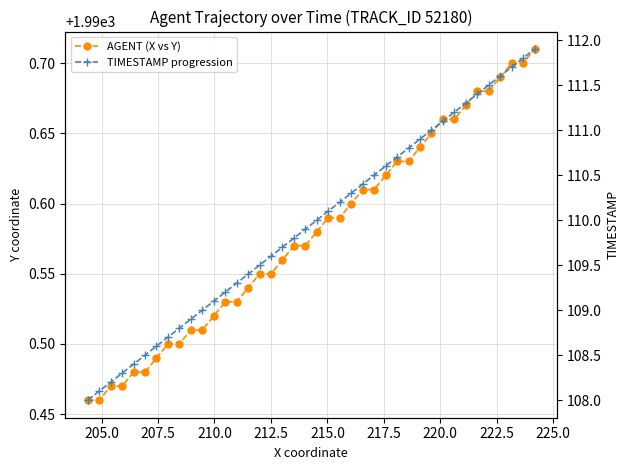

What is the minimum value shown in the chart?

108.0